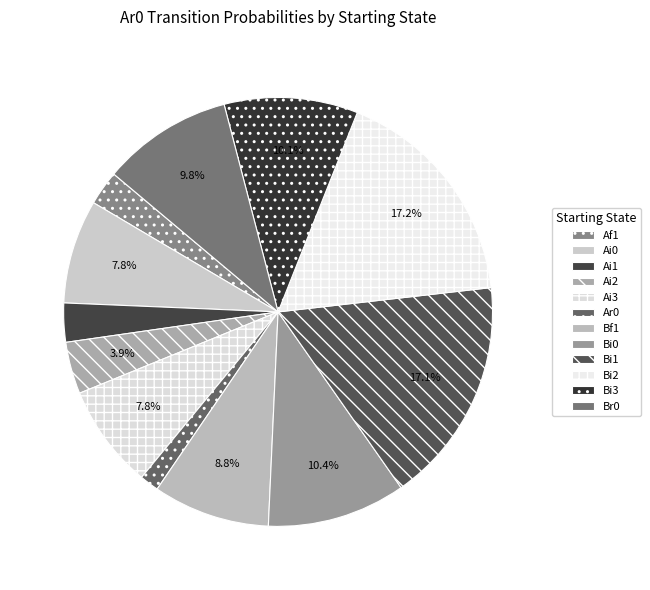

The Af1 slice represents 3% of the pie. True or false?

False